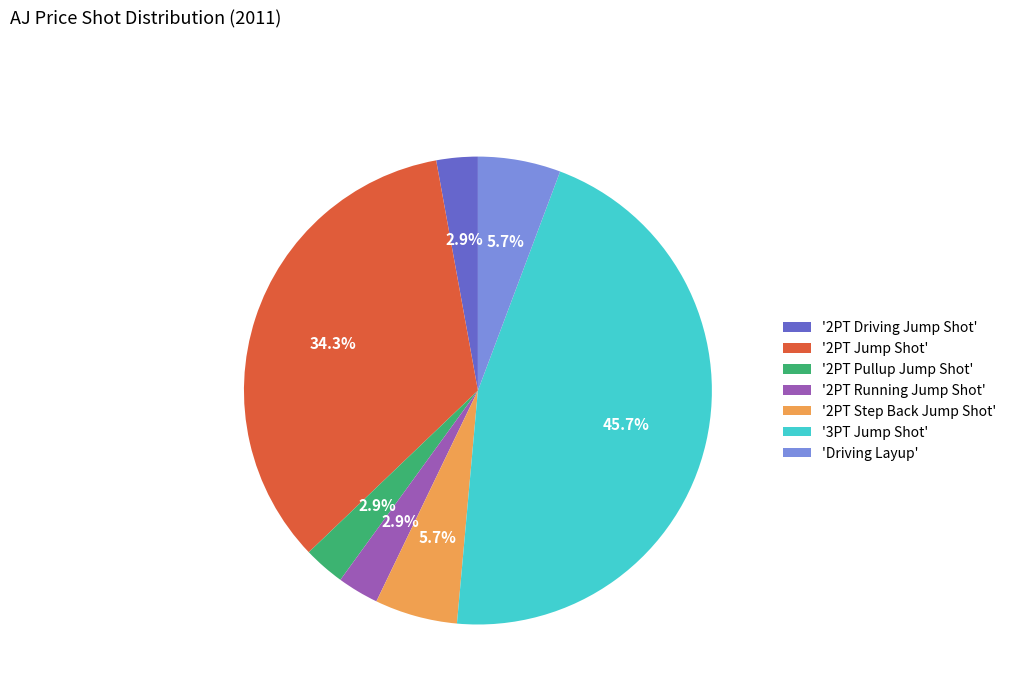

Is there a majority slice in this chart?

No